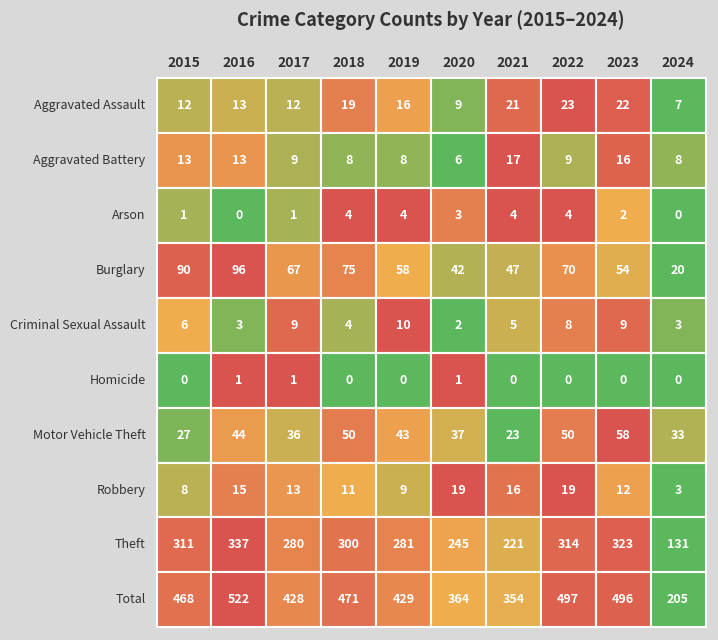

True or false: Aggravated Battery has a value of 16 at Arson.

False